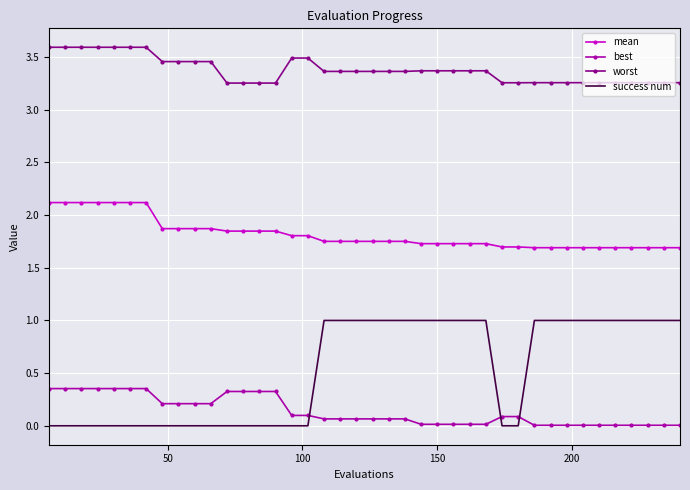

Which series has the largest range (max minus min)?

success num